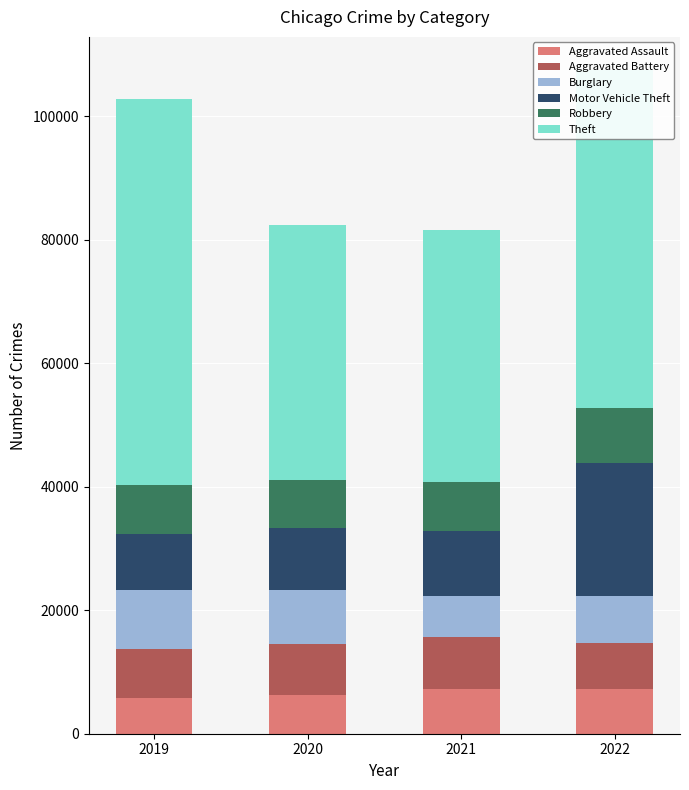

What is the total value across all series at 2021?

81550